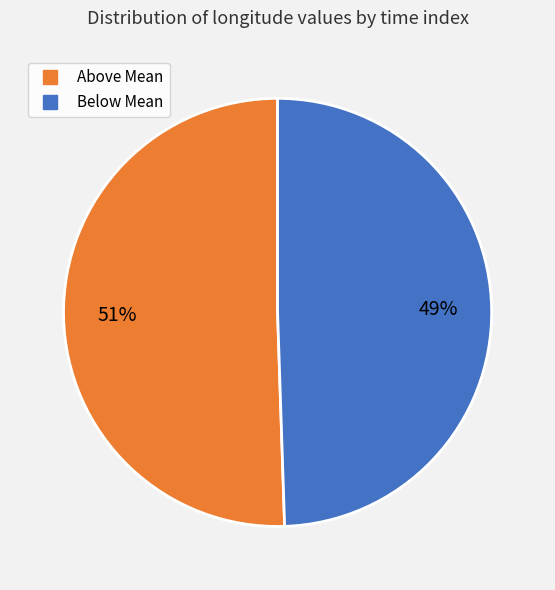

Does any single category account for the majority?

Yes